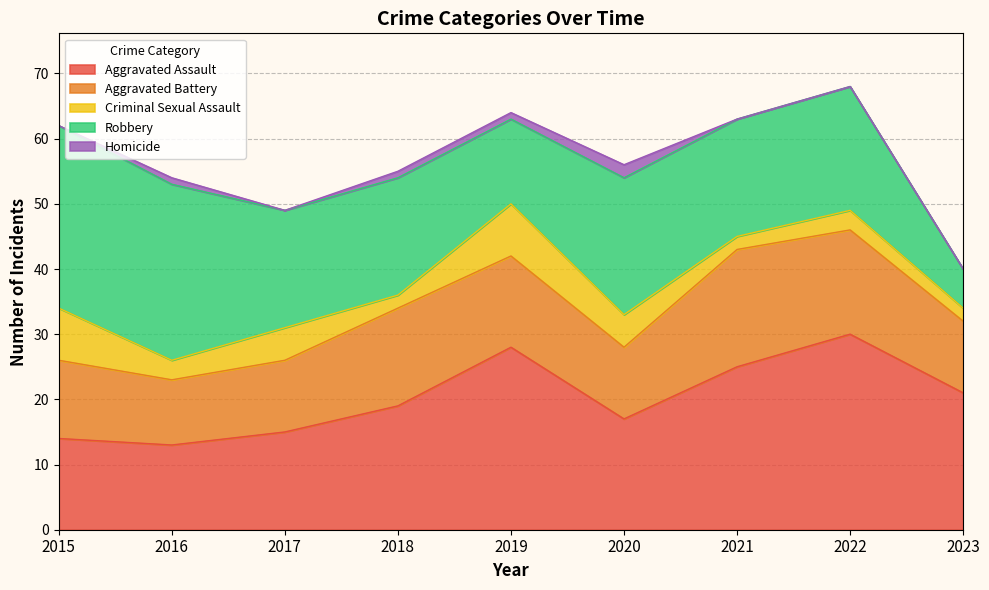

The value of Aggravated Assault at 2016 is 13. True or false?

True